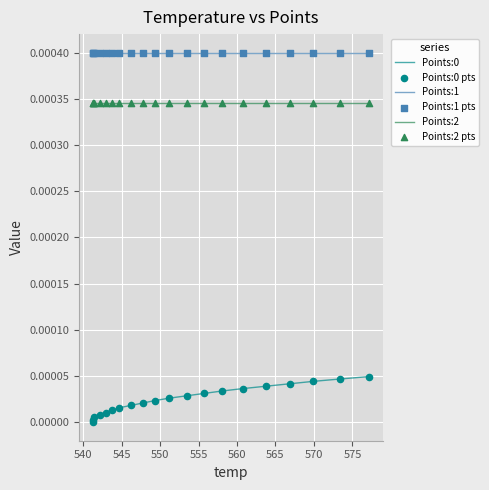

True or false: Points:0 and Points:1 intersect in this chart.

False